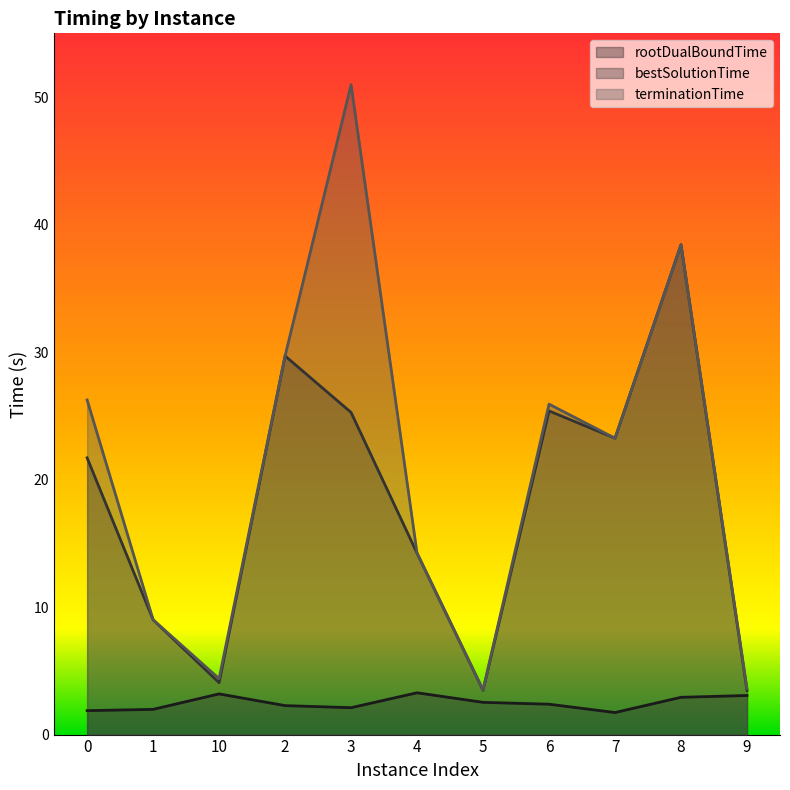

At which label is rootDualBoundTime closest to 2?

1